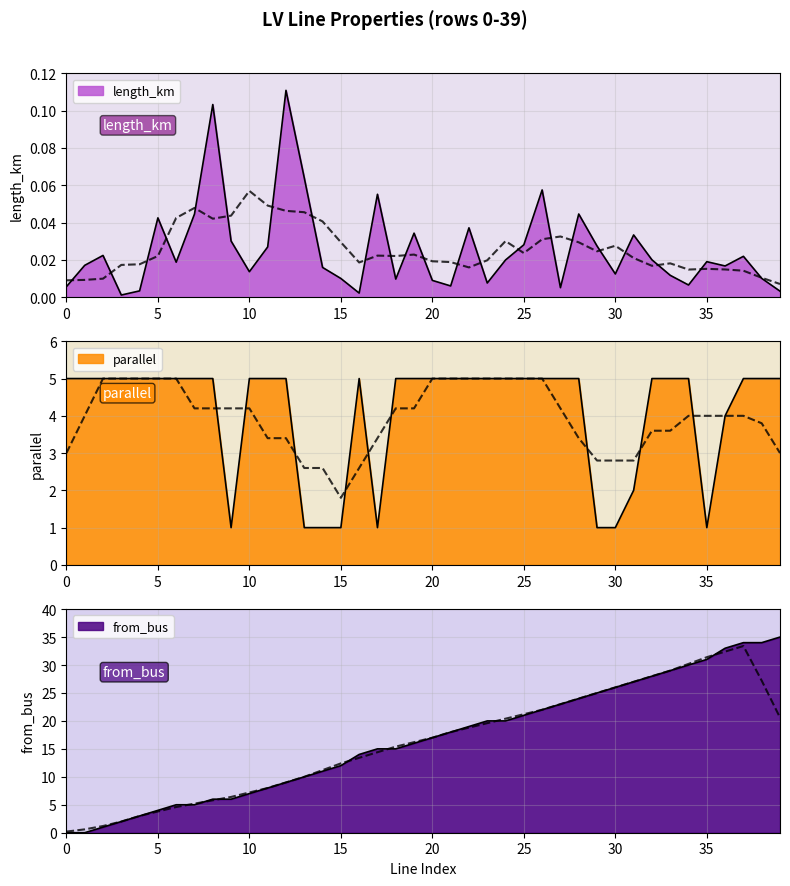

The length_km series shows 0.0 at 18. True or false?

True